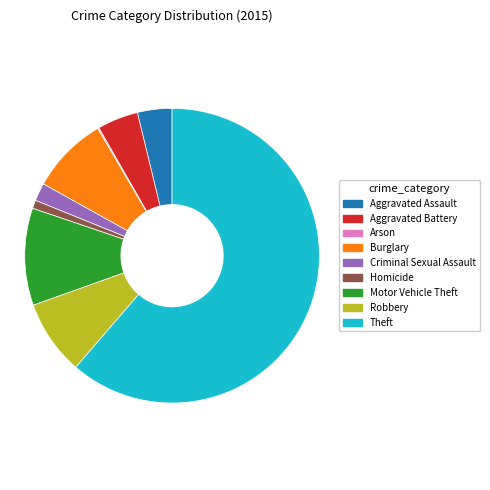

The Theft slice represents 52% of the pie. True or false?

False